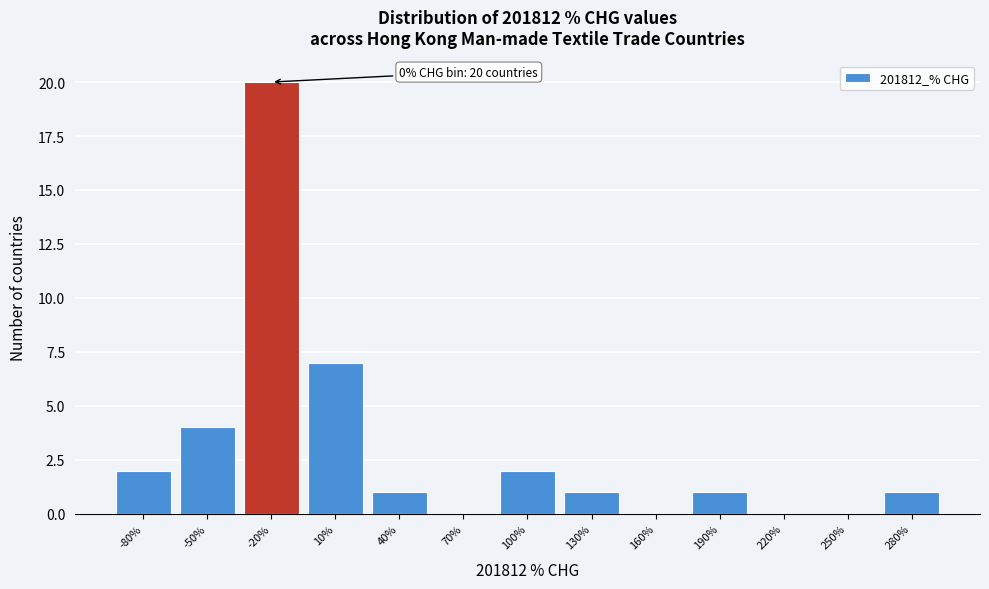

Reading left to right, list all the values displayed in this chart.

-80%=2	-50%=4	-20%=20	10%=7	40%=1	70%=0	100%=2	130%=1	160%=0	190%=1	220%=0	250%=0	280%=1